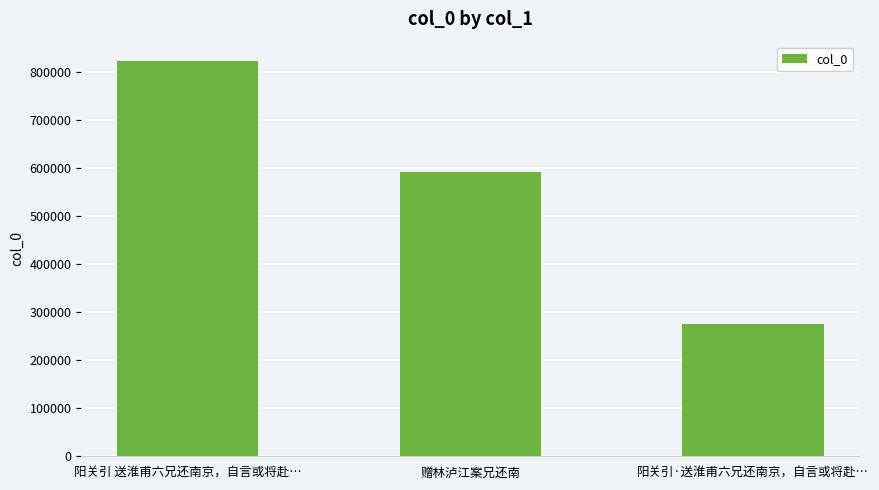

What is the value of the 2nd bar from the left?

591084